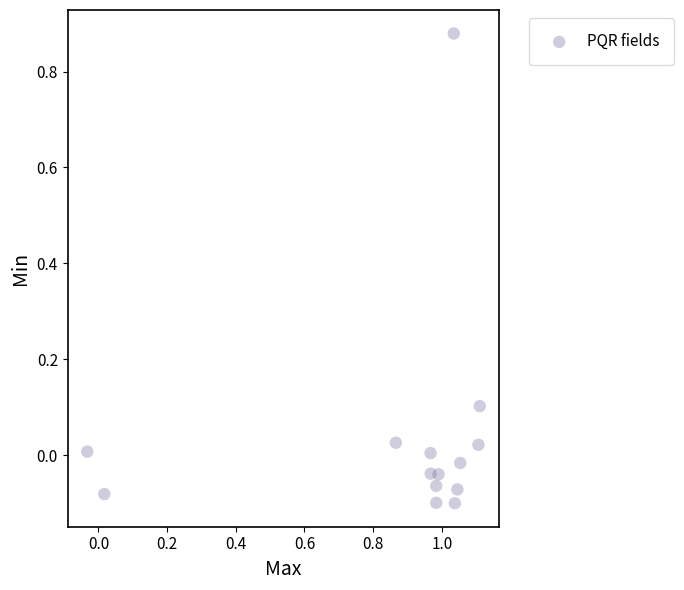

What is the range of X values (max minus min)?

1.1